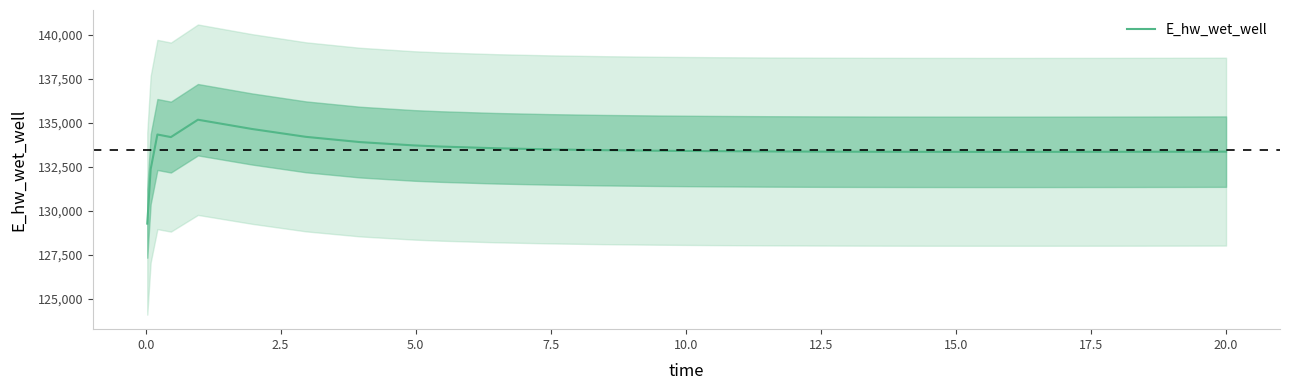

What is the lowest value of the E_hw_wet_well series?

129281.1